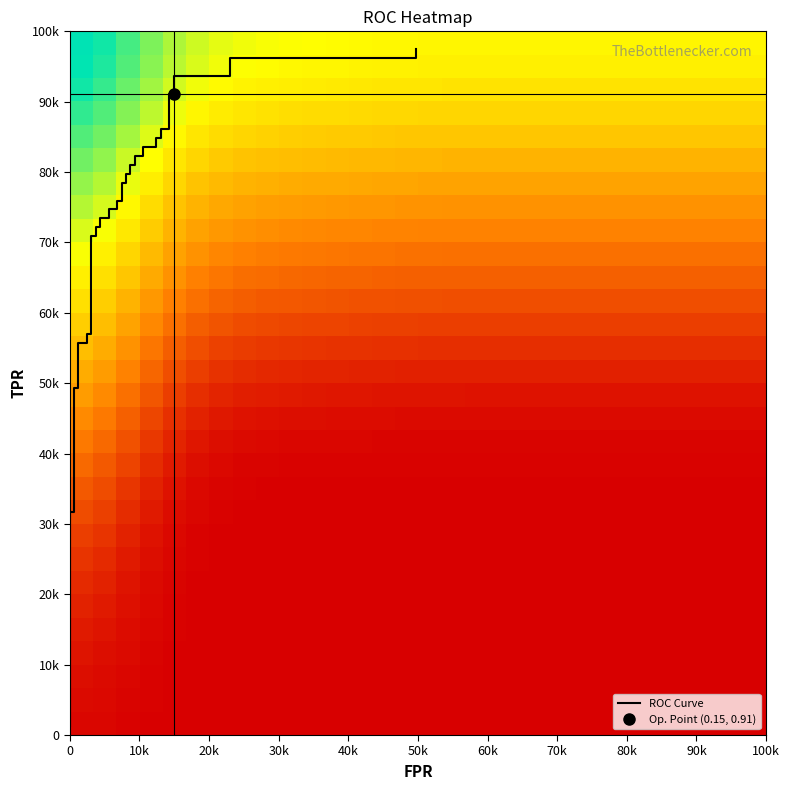

What is the approximate value of tpr at 6?

0.6